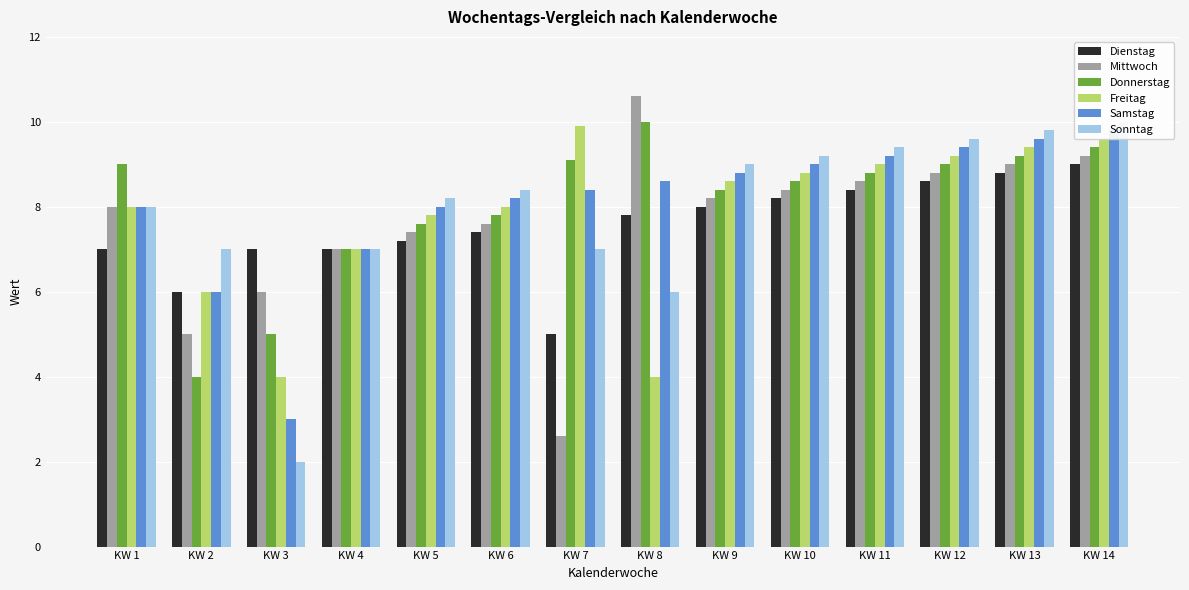

What is the difference between the second highest and second lowest values in the Sonntag series?

3.8